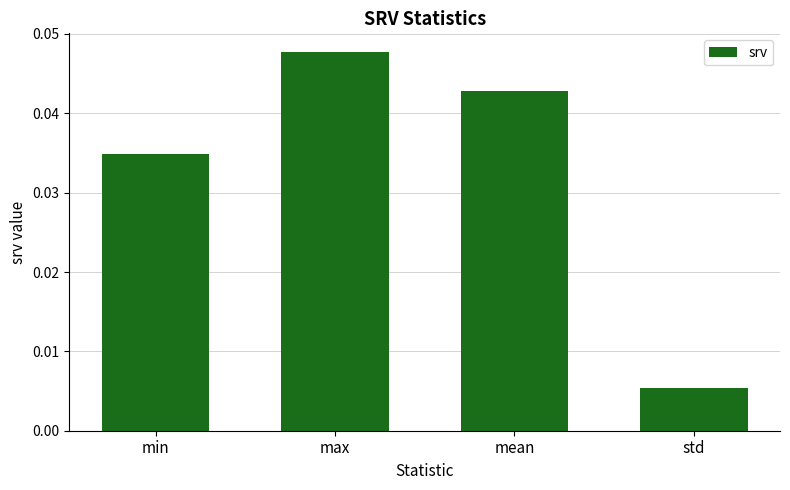

Is it true that the value at min is 0.1?

False